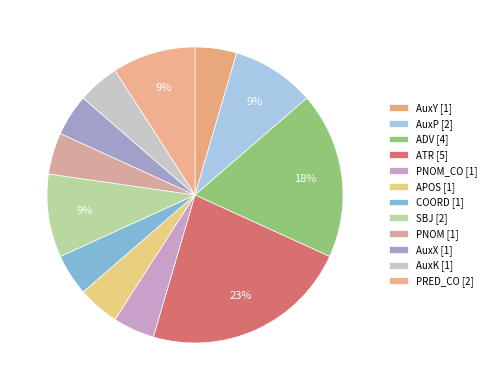

How many slices are in this pie chart?

12